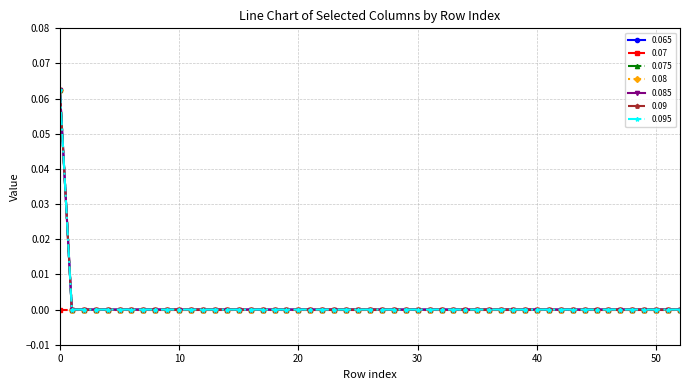

Does the chart have visible grid lines?

Yes